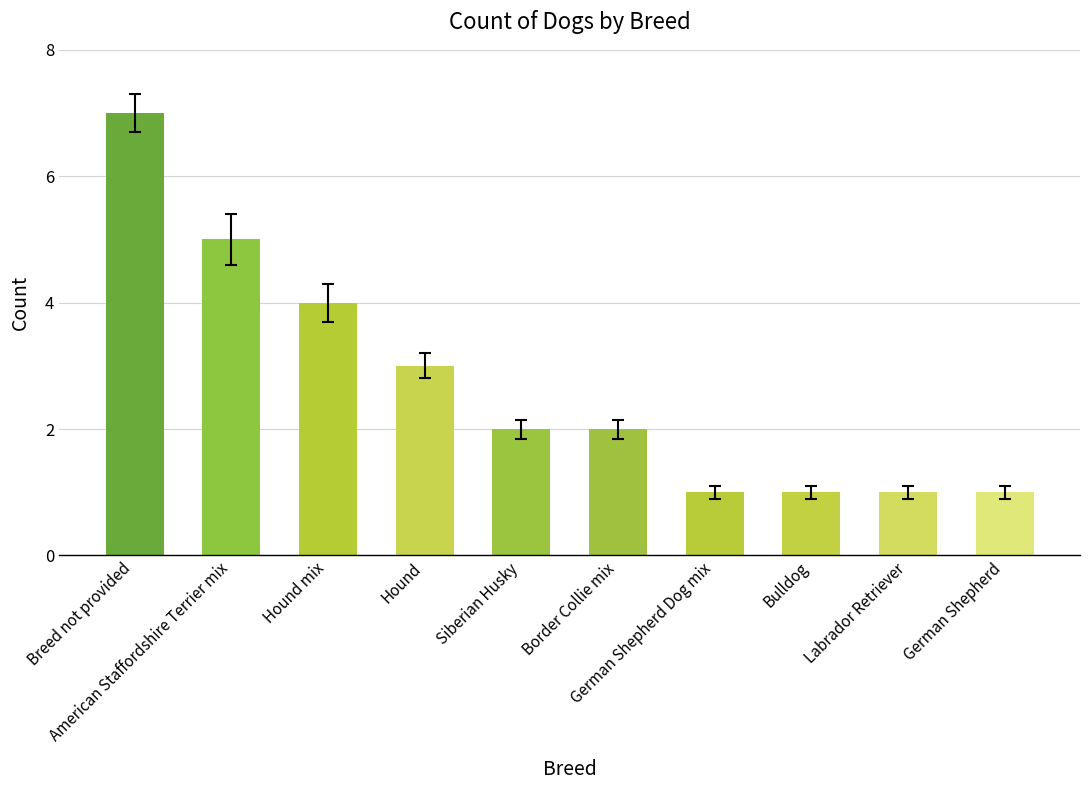

What is the sum of the values at Labrador Retriever and American Staffordshire Terrier mix?

6